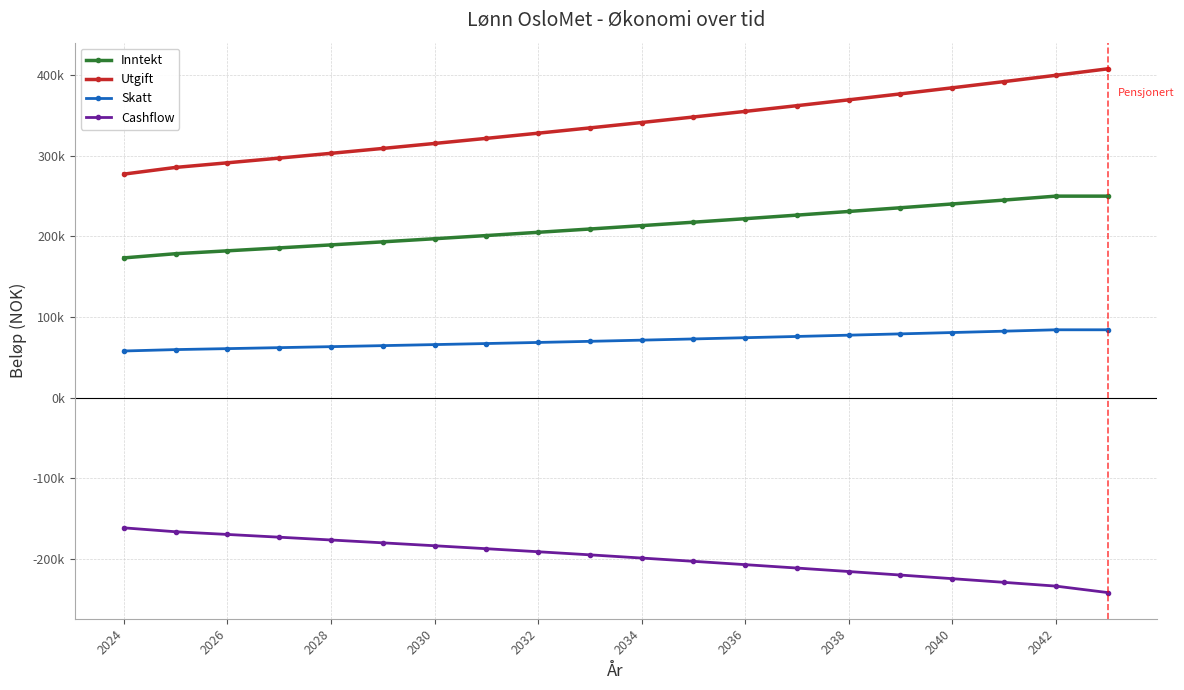

Which series has the largest total across all categories?

Utgift